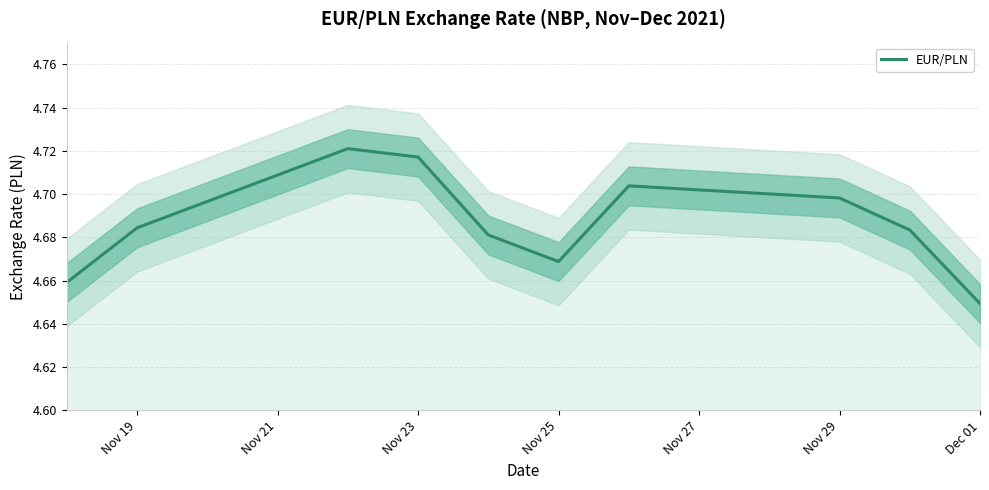

Reading left to right, extract all data points from this chart.

4.7	4.7	4.7	4.7	4.7	4.7	4.7	4.7	4.7	4.6